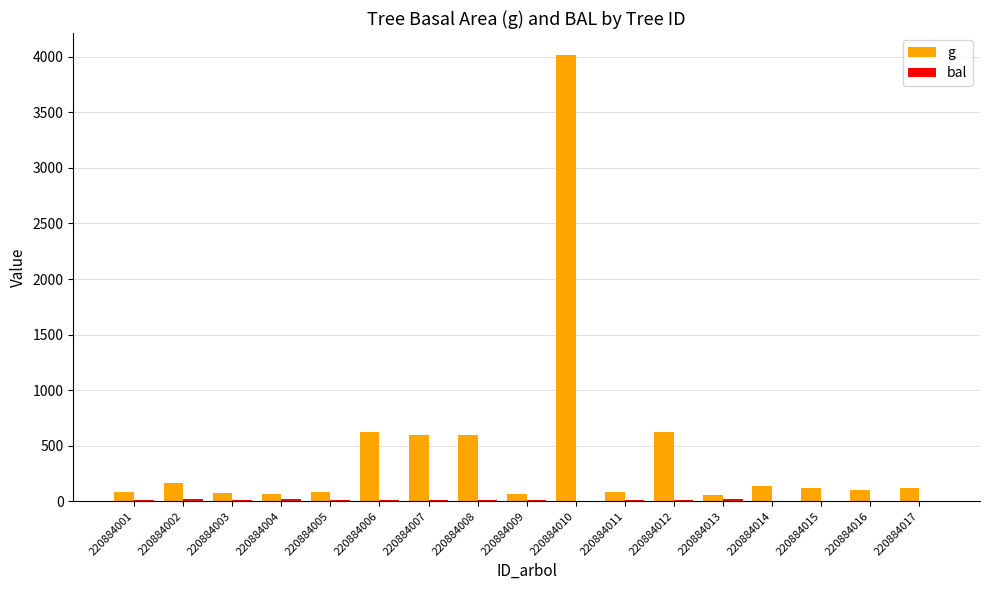

Are the bars horizontal?

No